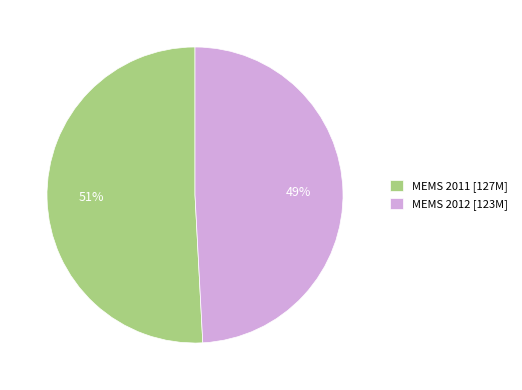

To the nearest percent, what portion does MEMS 2012 represent?

49%